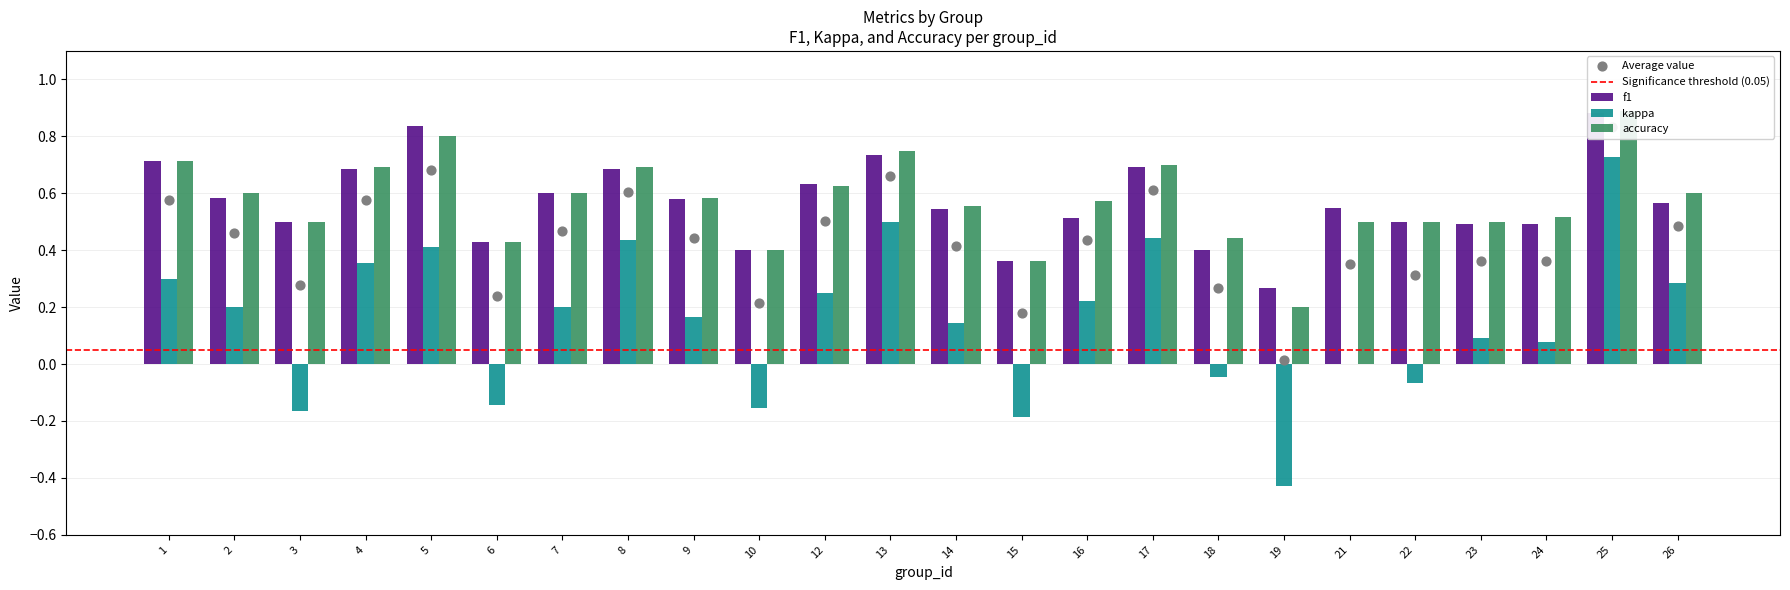

Which series contains the highest Y value?

accuracy